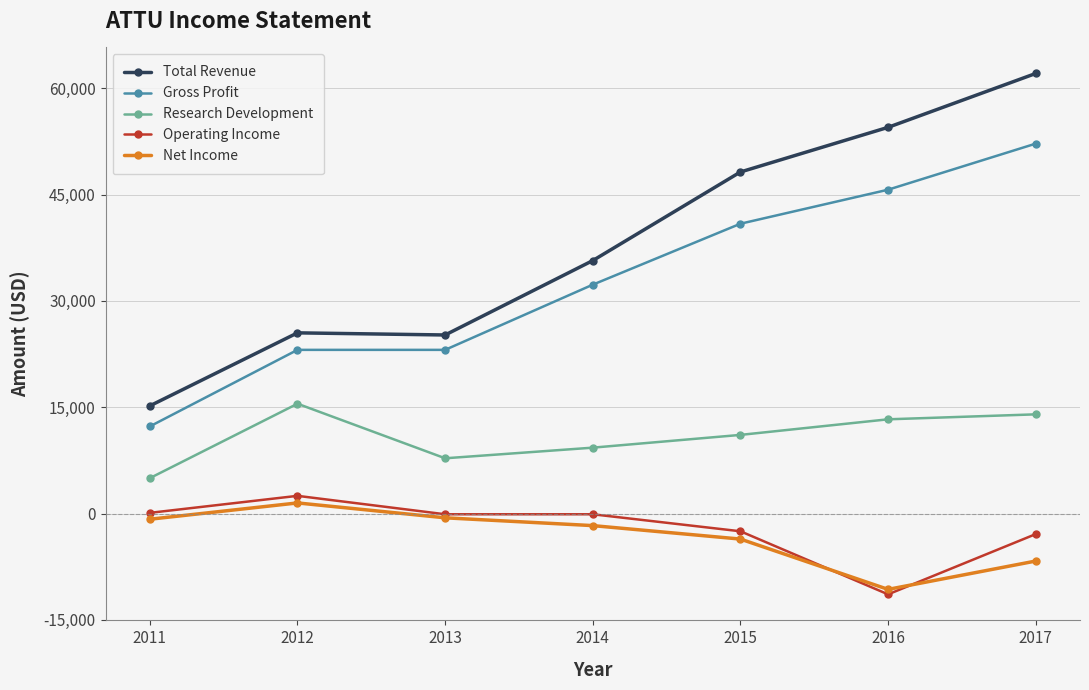

Is it true that Research Development equals 7006 at 2017?

False